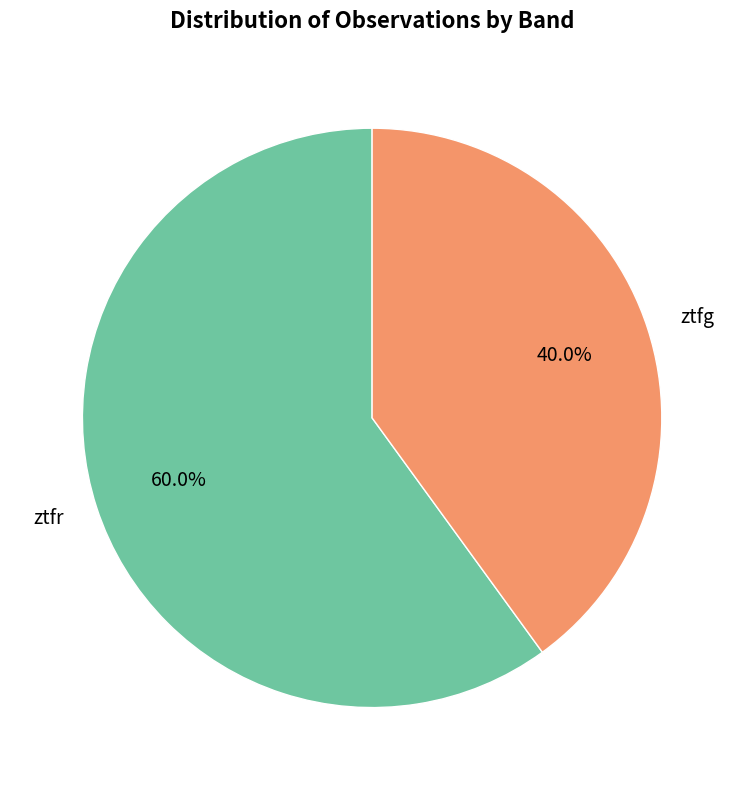

What is the smallest slice in the pie chart?

ztfg